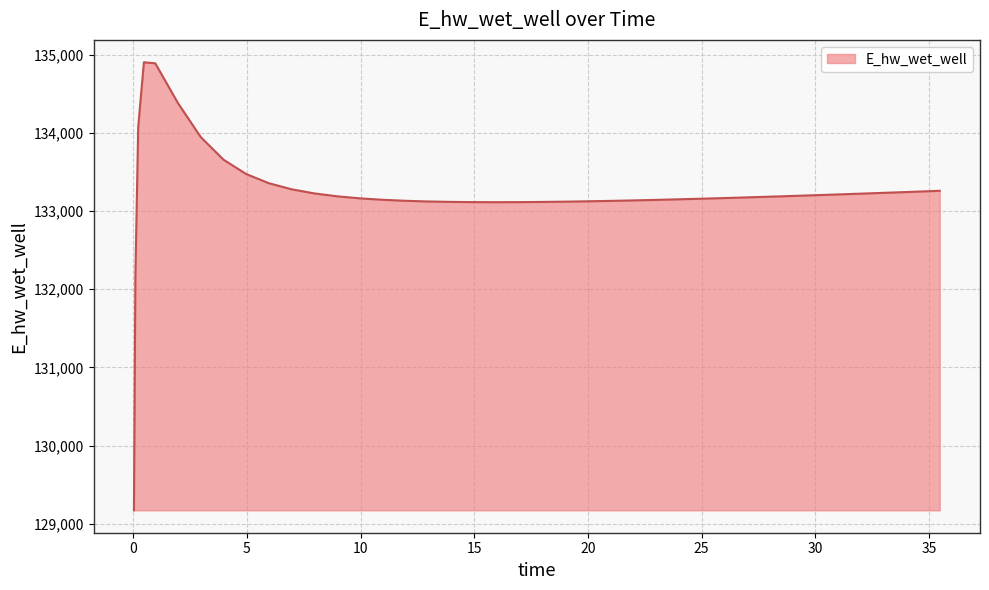

What is the maximum value shown in the chart?

134901.7